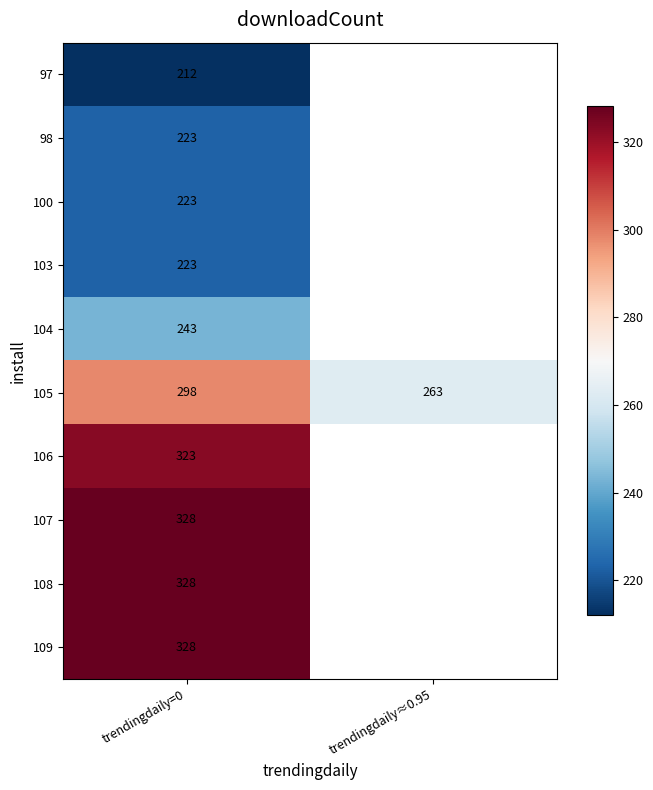

Count the number of categories in the chart.

2